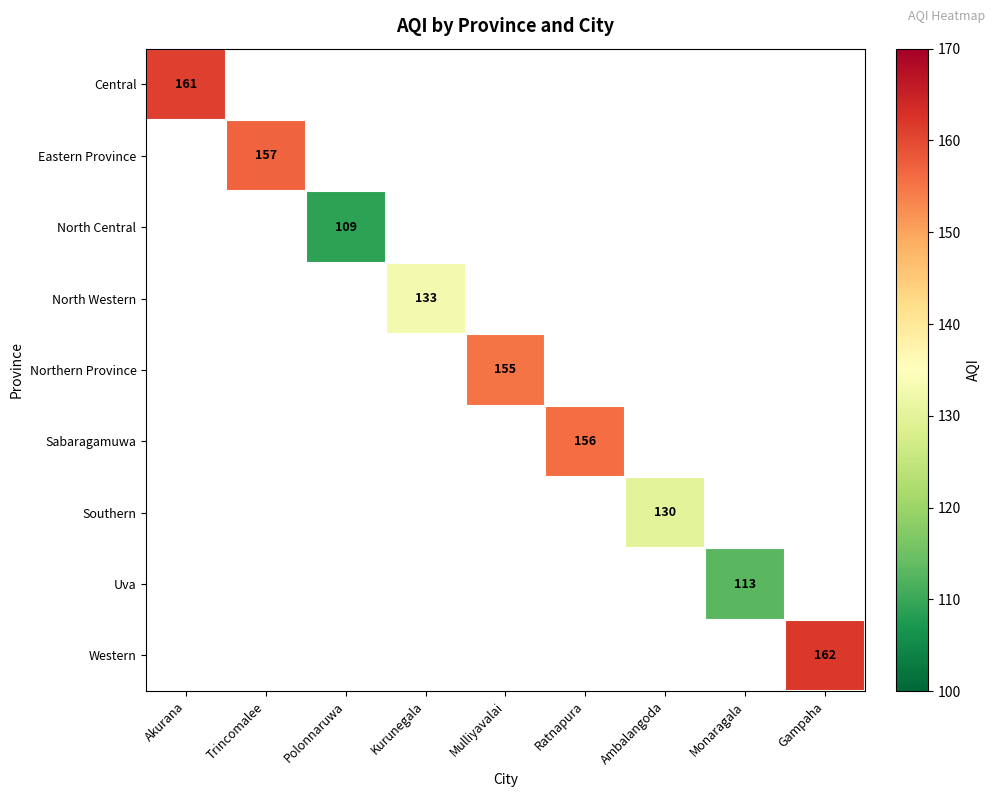

Which category has the highest value across all series?

Gampaha